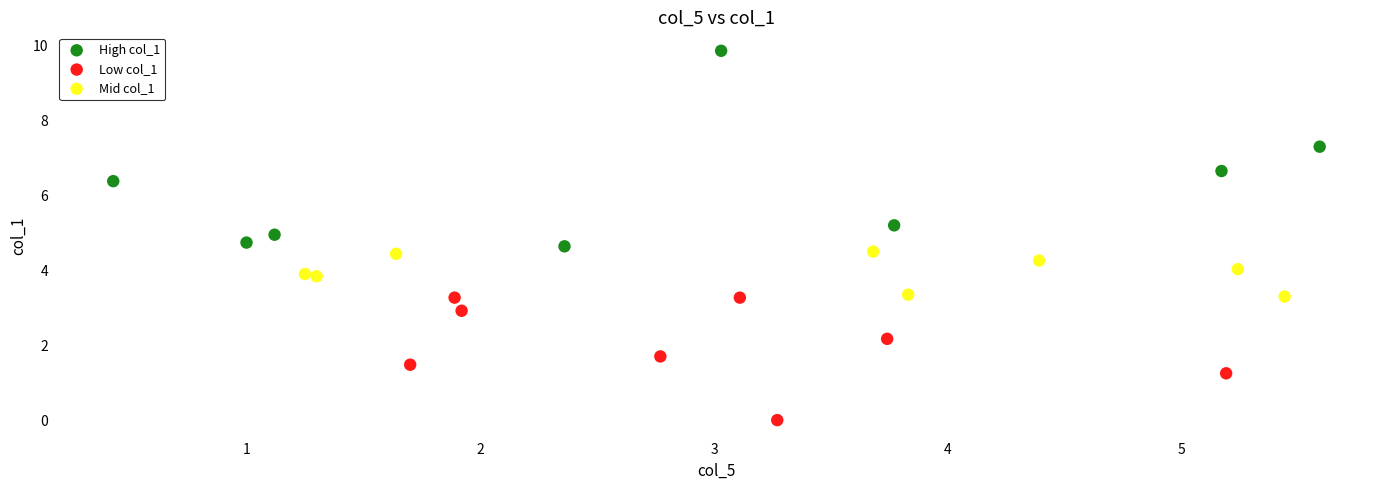

Which series reaches the maximum Y coordinate?

High col_1